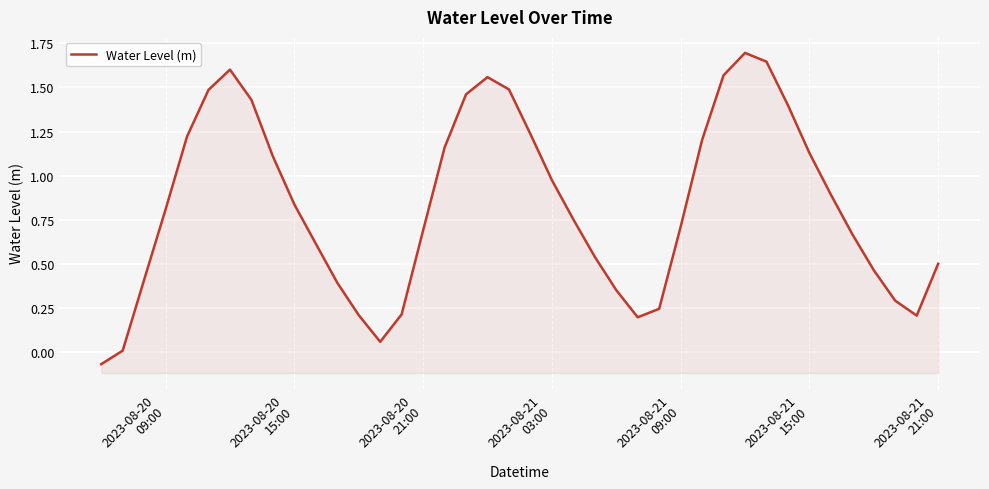

The chart shows a value of 2.1 at 2023-08-21
09:00. True or false?

False